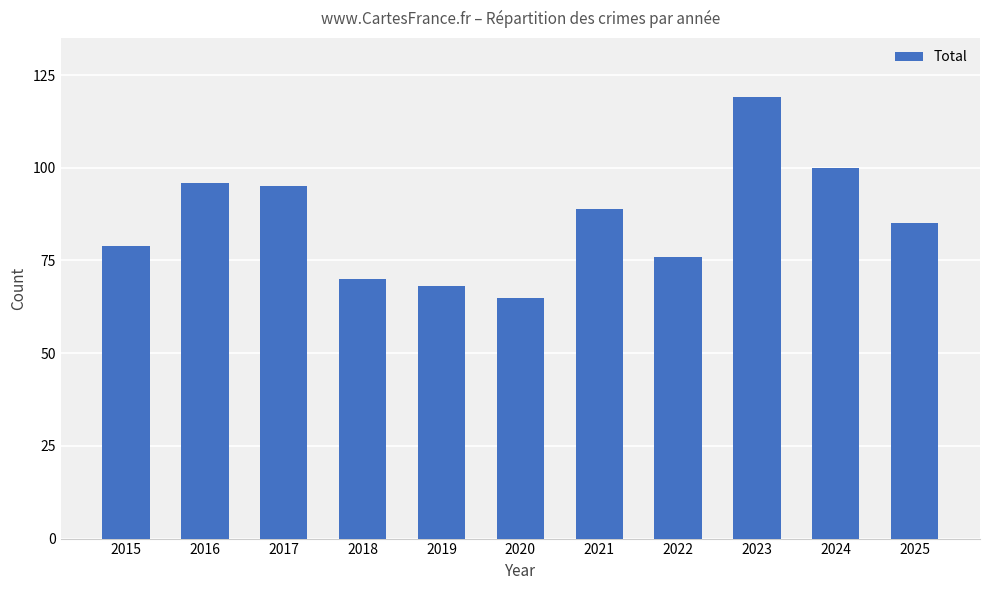

What is the minimum value shown in the chart?

65